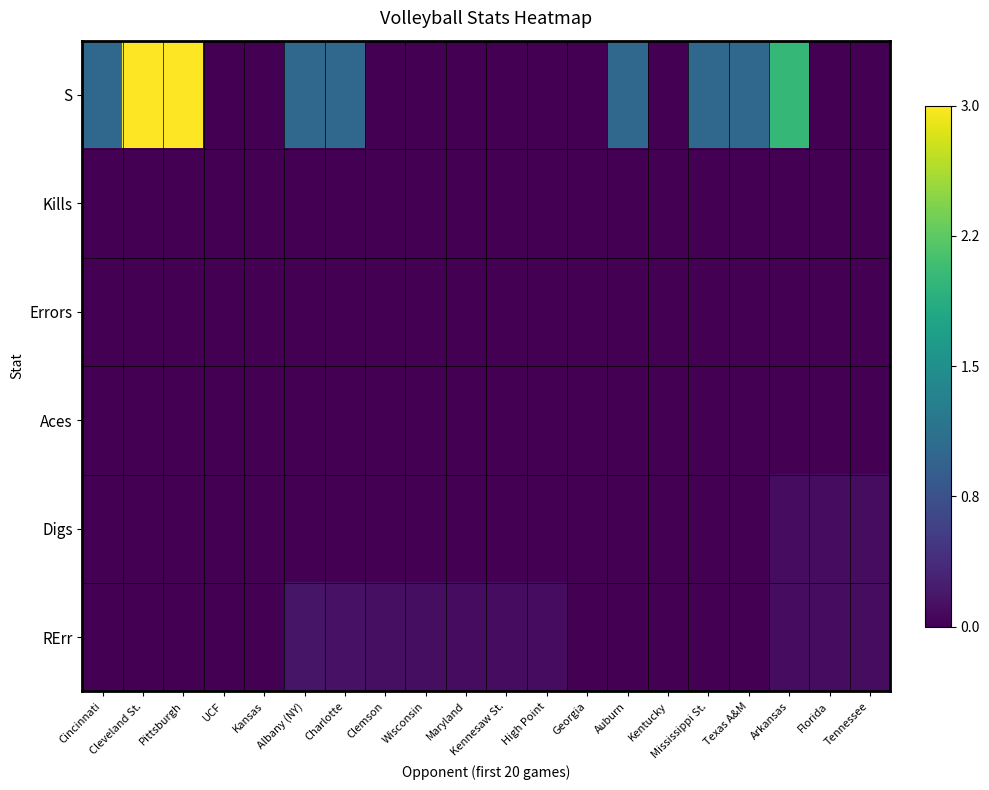

Between High Point and Kentucky, which series saw the biggest shift?

RErr